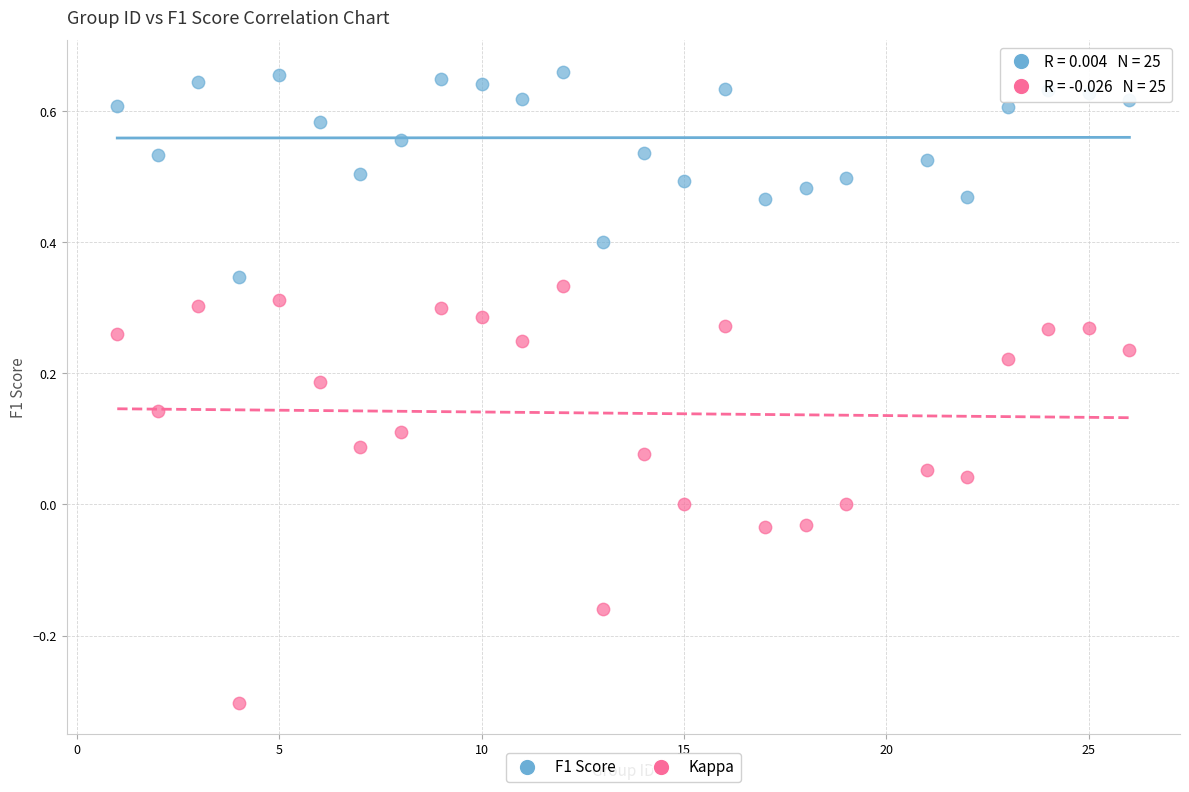

Which series has the widest spread of Y values?

Kappa